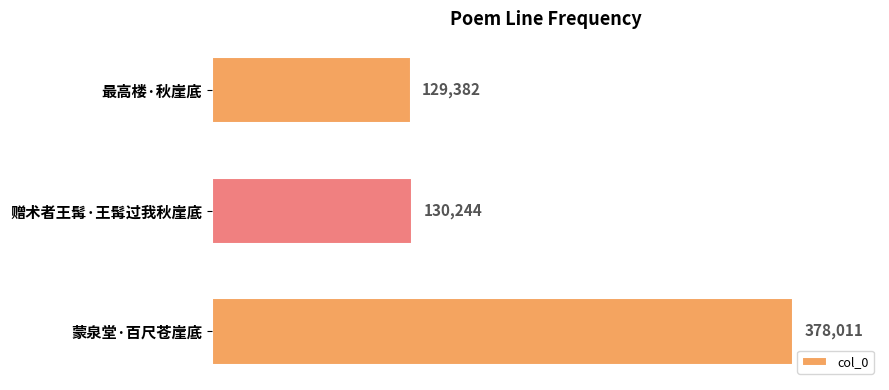

Does the chart contain any negative values?

No